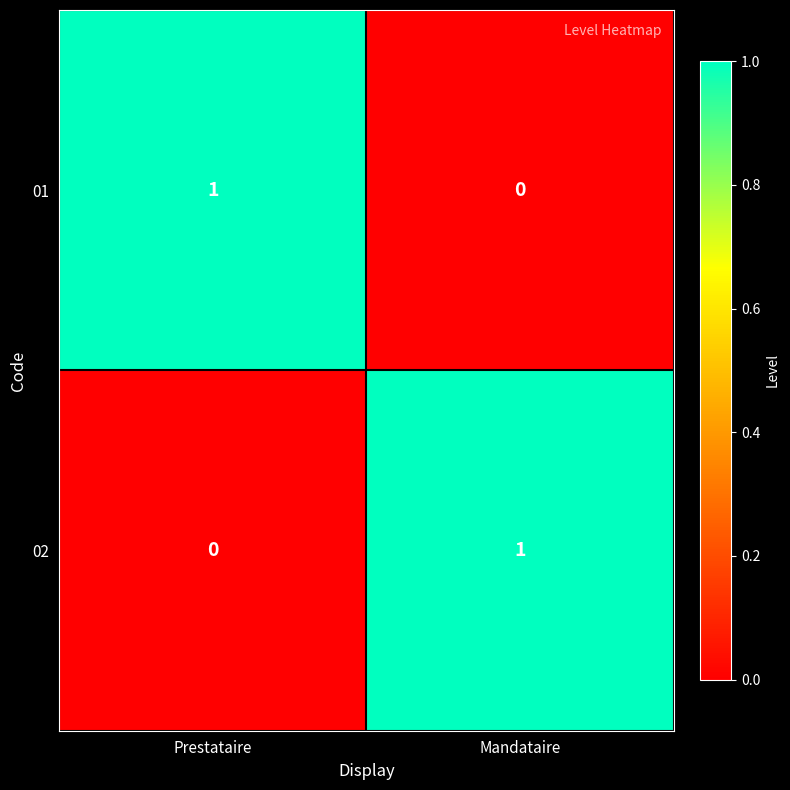

The value of 02 at Mandataire is 1. True or false?

True